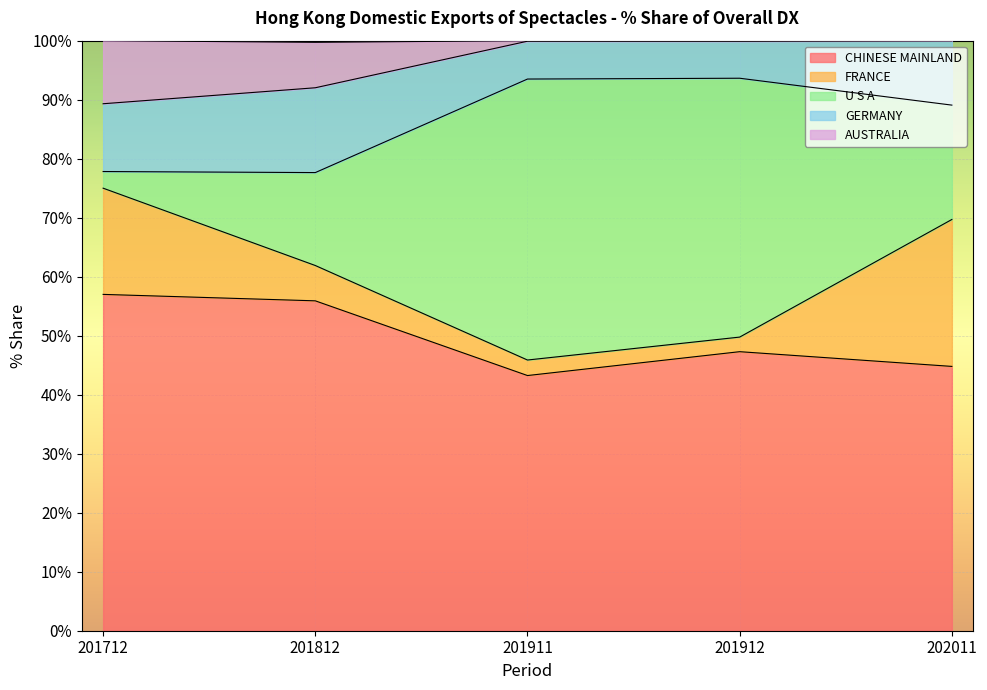

True or false: U S A has more than 0 interior local peaks.

True